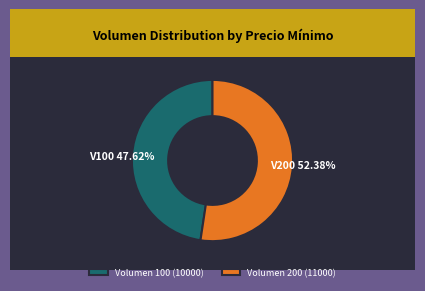

What is the ratio of the value at Volumen 100 (10000) to the value at Volumen 200 (11000)?

0.9